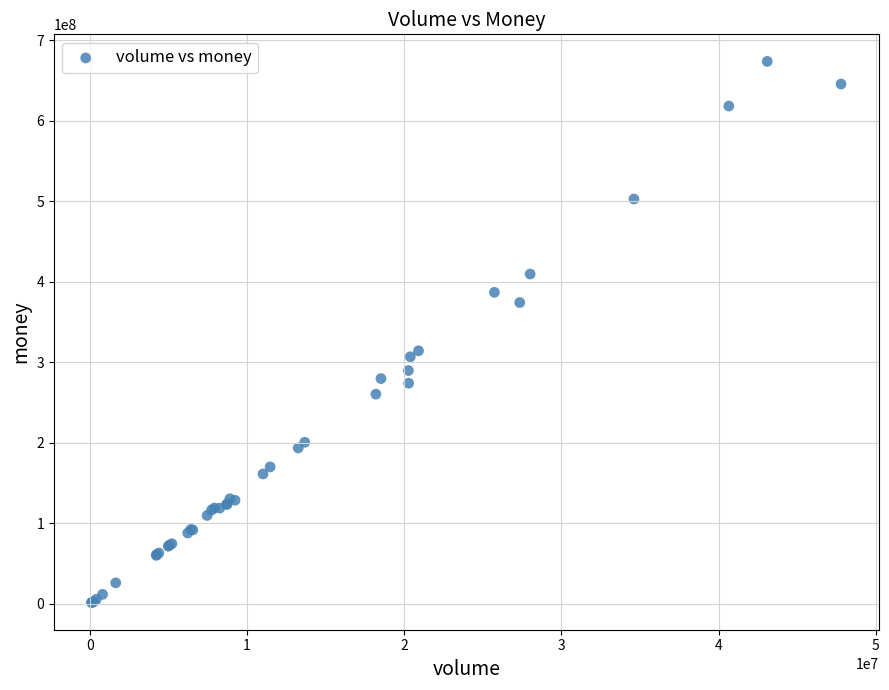

What Y value in the scatter plot is closest to 337401001?

314093444